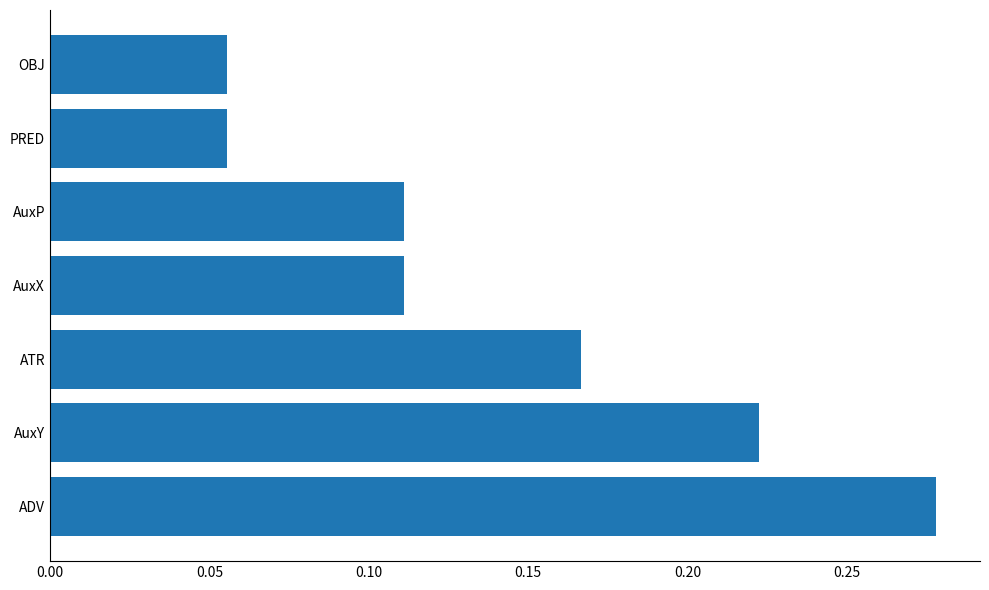

Which label corresponds to the largest value in the chart?

ADV